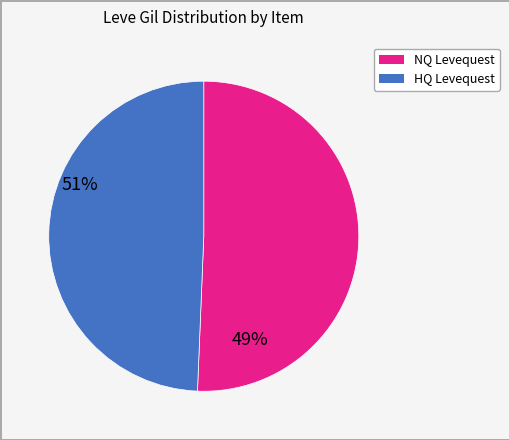

Is there a majority slice in this chart?

Yes